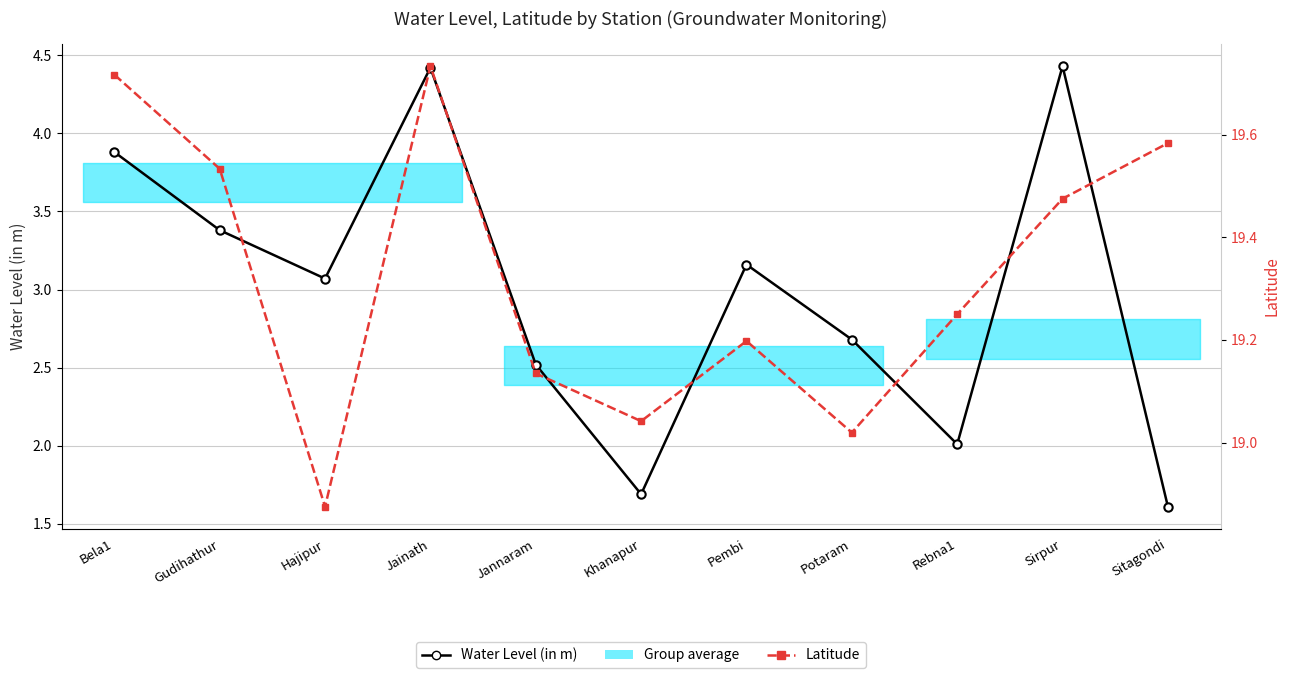

How many data points in Water Level (in m) are less than 3?

5